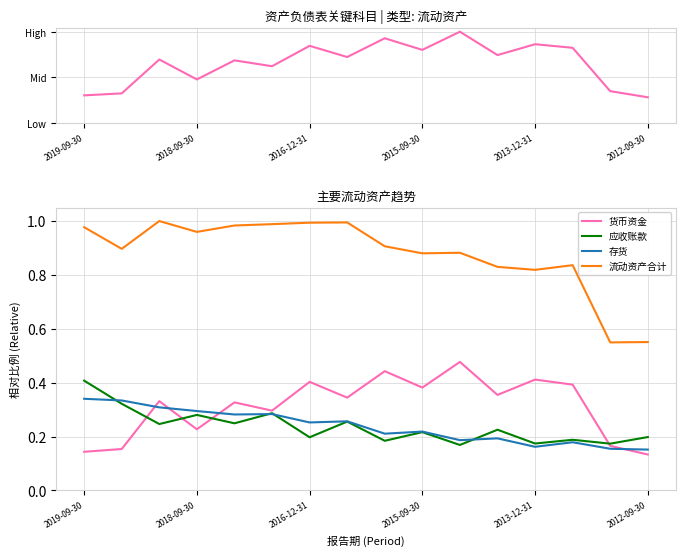

At how many categories does at least one series exceed 0?

16